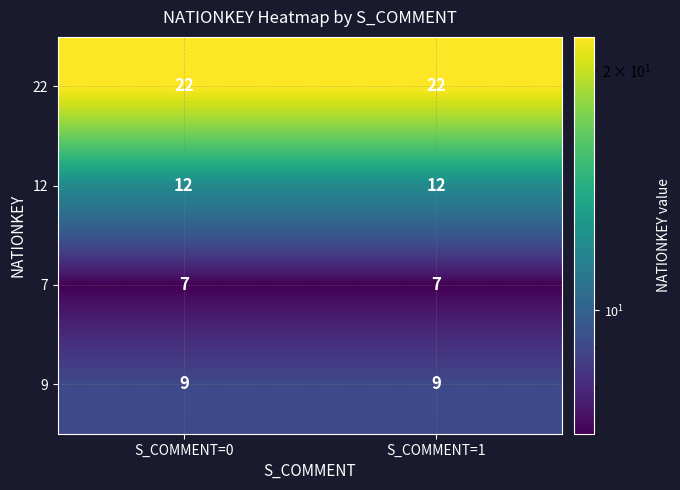

True or false: 9 has a value of 9 at S_COMMENT=1.

True